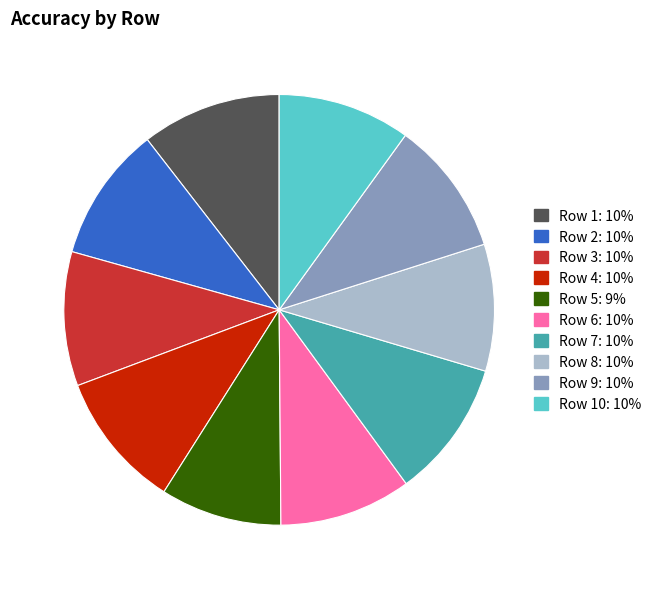

Is there any slice that represents more than half of the pie?

No